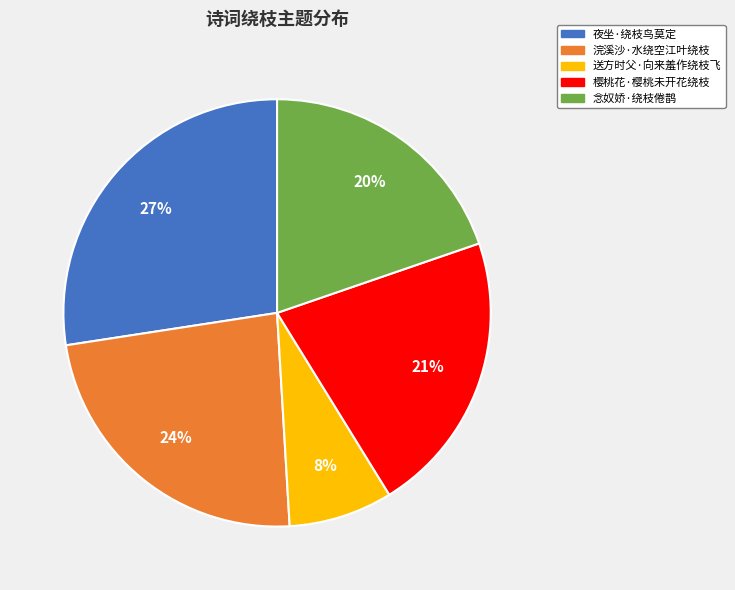

Is it true that 浣溪沙·水绕空江叶绕枝 is 24% of the pie?

True